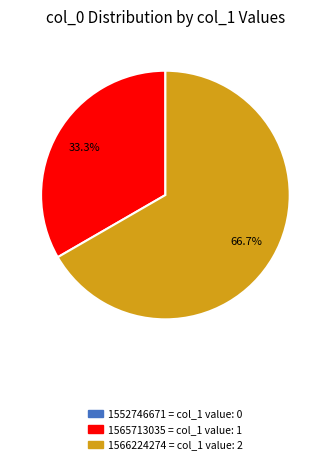

What is the largest slice in the pie chart?

1566224274